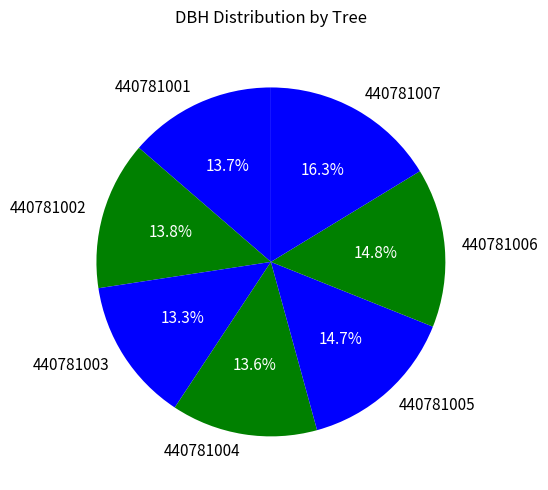

What is the largest slice in the pie chart?

440781007